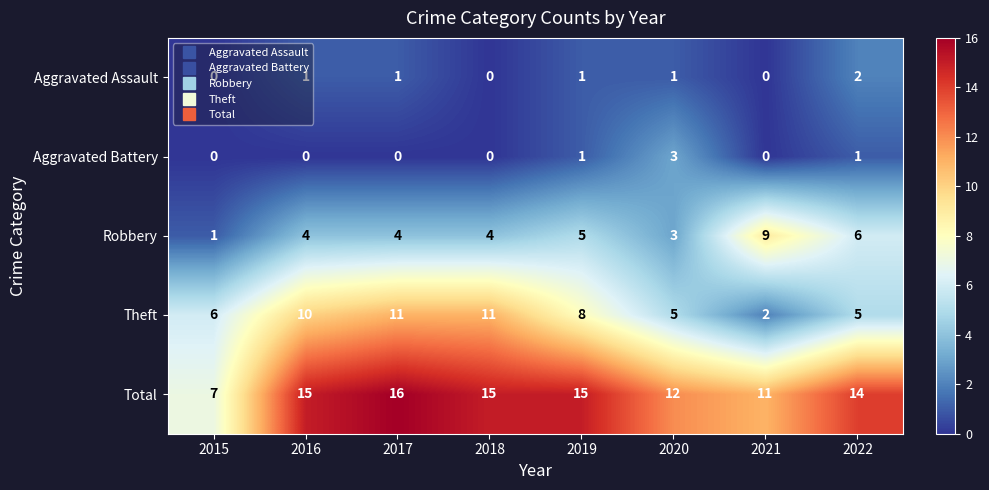

How many series are shown in this chart?

5